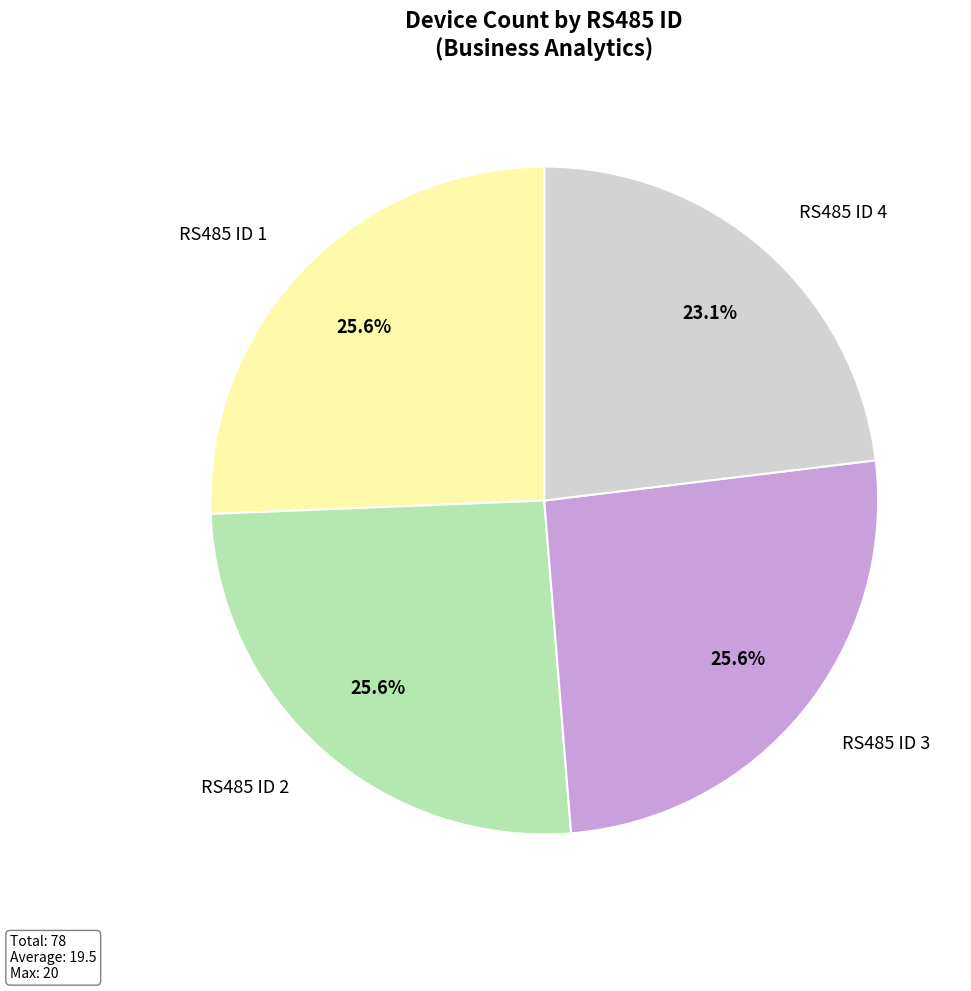

Is there any slice that represents more than half of the pie?

No